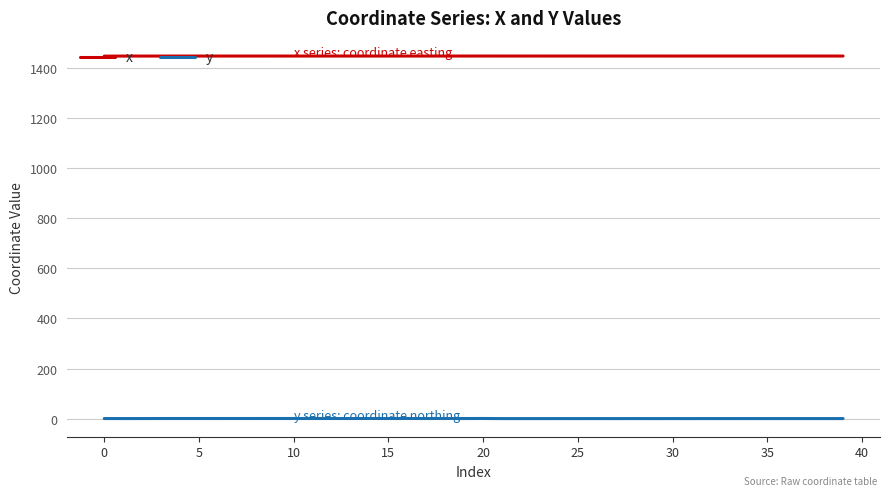

What is the maximum value shown in the chart?

1448.4